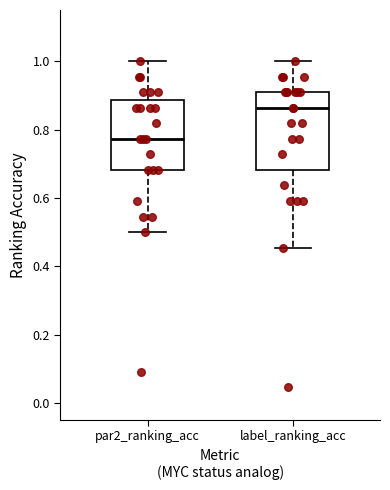

Reading left to right, read every box against the y-axis: the position of its median line, the range the box covers, and the ends of its whiskers. The values are not printed on the chart, so give them approximately, as read against the axis.

par2_ranking_acc: median 0.78, box 0.68 to 0.88, whiskers 0.50 to 1.00
label_ranking_acc: median 0.86, box 0.68 to 0.90, whiskers 0.46 to 1.00